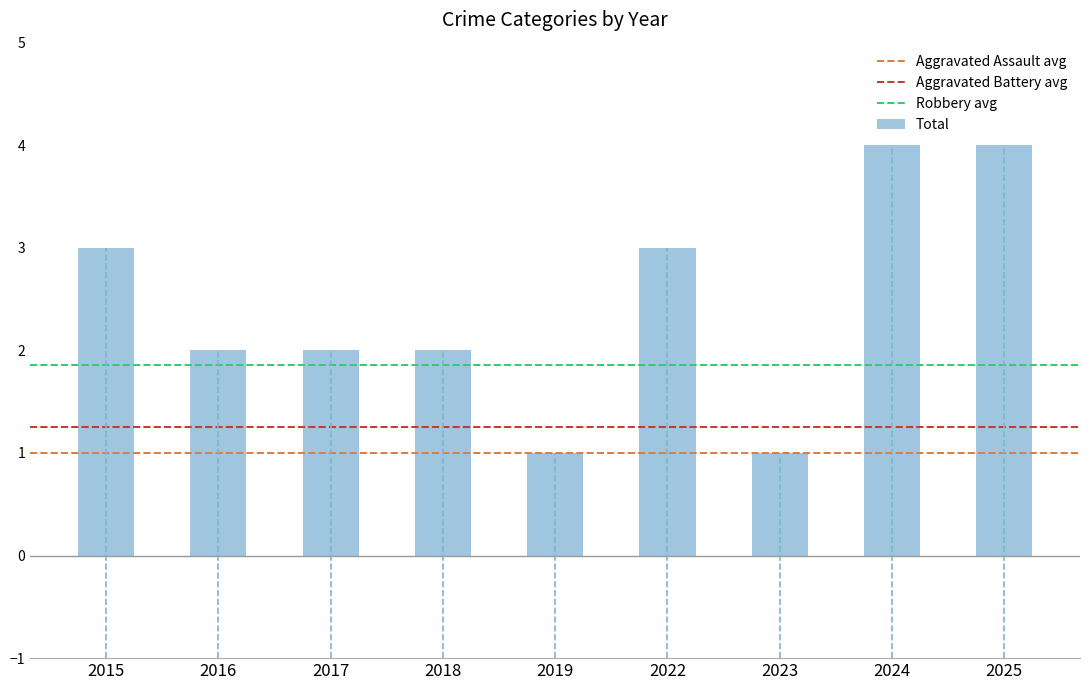

What is the maximum value shown in the chart?

4